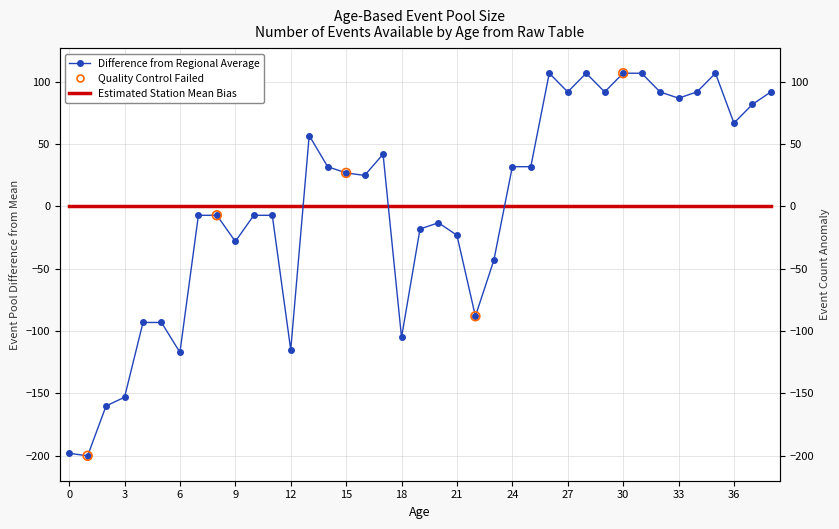

Which has a higher value, 37 or 5?

37